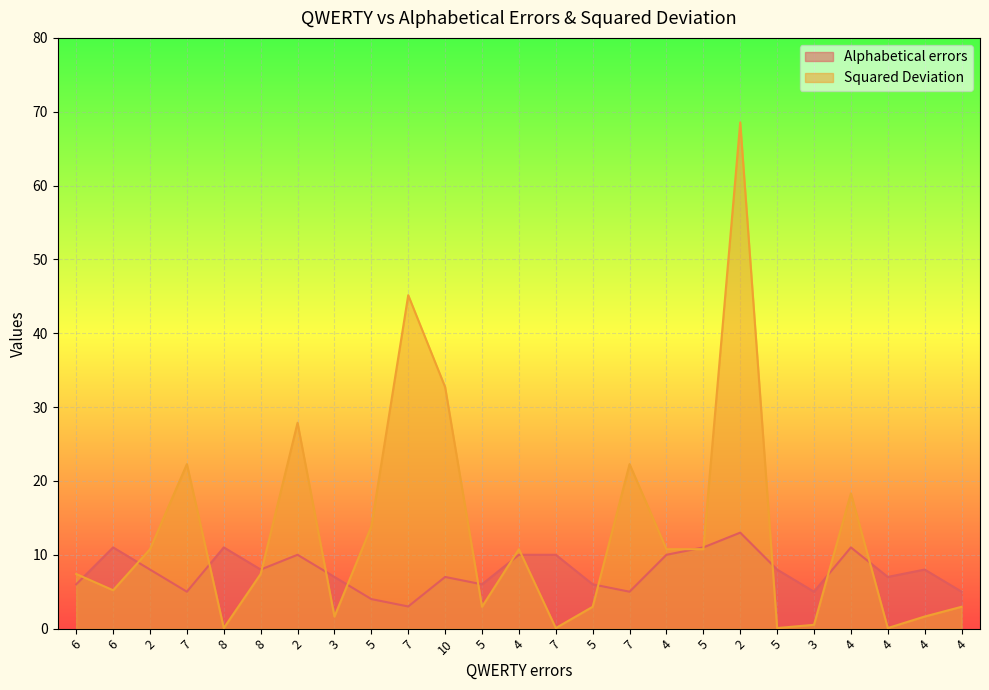

In Squared Deviation, how many points are higher than both neighbors (excluding endpoints)?

7